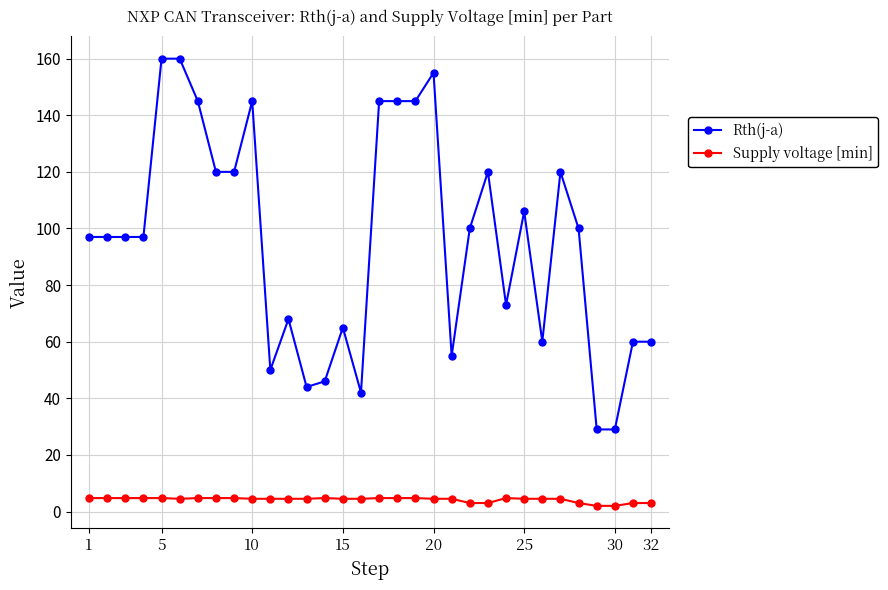

List the series in order of their peak value, highest first.

Rth(j-a), Supply voltage [min]